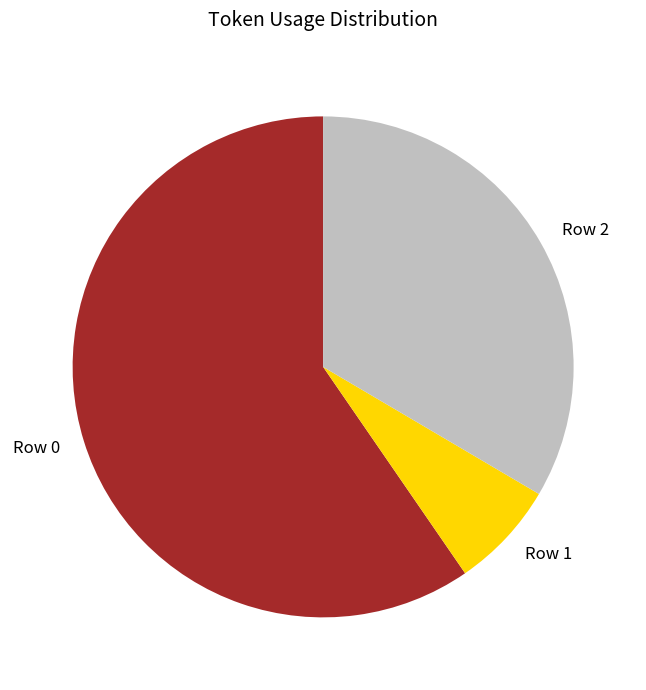

Rank the categories by value from lowest to highest.

Row 1, Row 2, Row 0